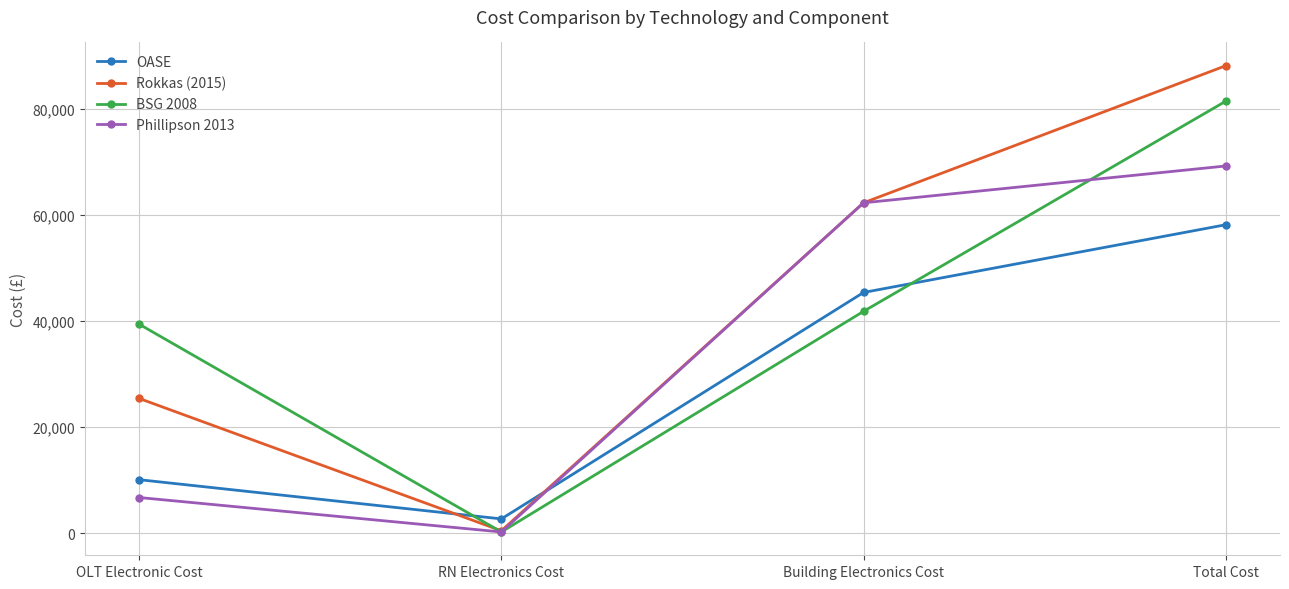

Reading right to left, what are all the values shown in this chart?

OASE: 58159.8	45390.0	2688.0	10081.8
Rokkas (2015): 88148.0	62300.0	448.0	25400.0
BSG 2008: 81454.0	41830.0	224.0	39400.0
Phillipson 2013: 69244.0	62300.0	224.0	6720.0